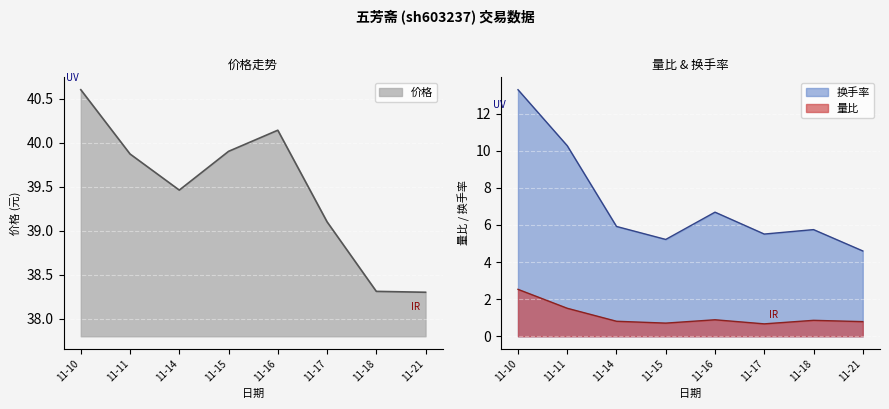

Count the number of categories in the chart.

8